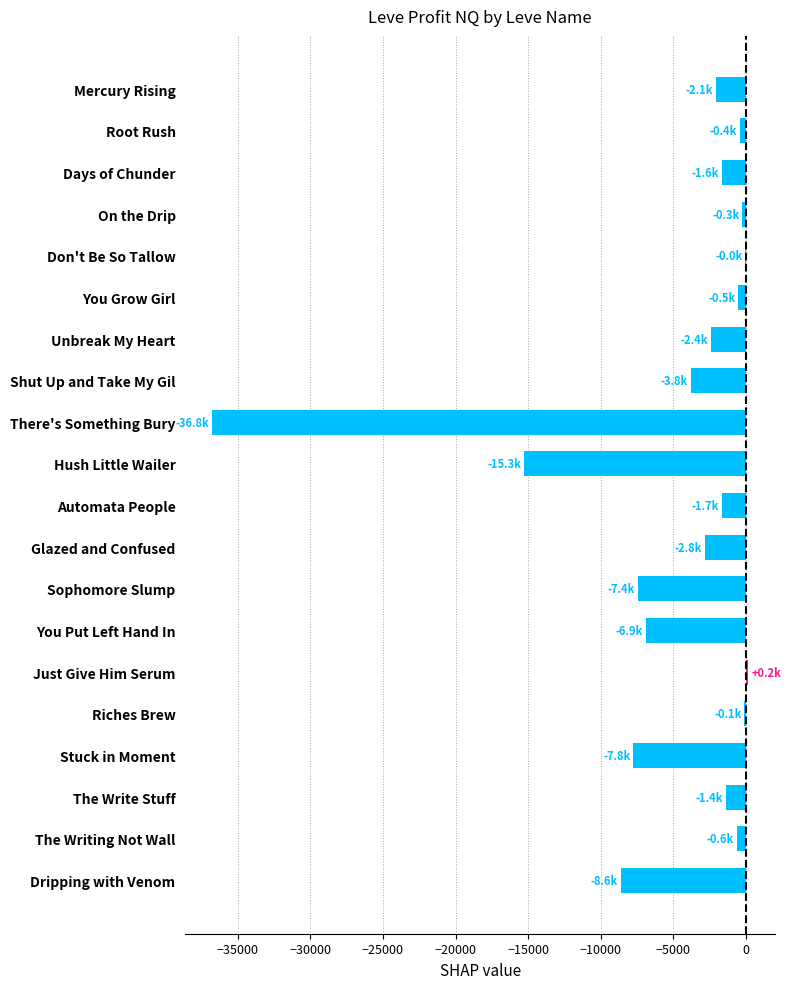

True or false: the data shows -6914.3 at You Put Left Hand In.

True